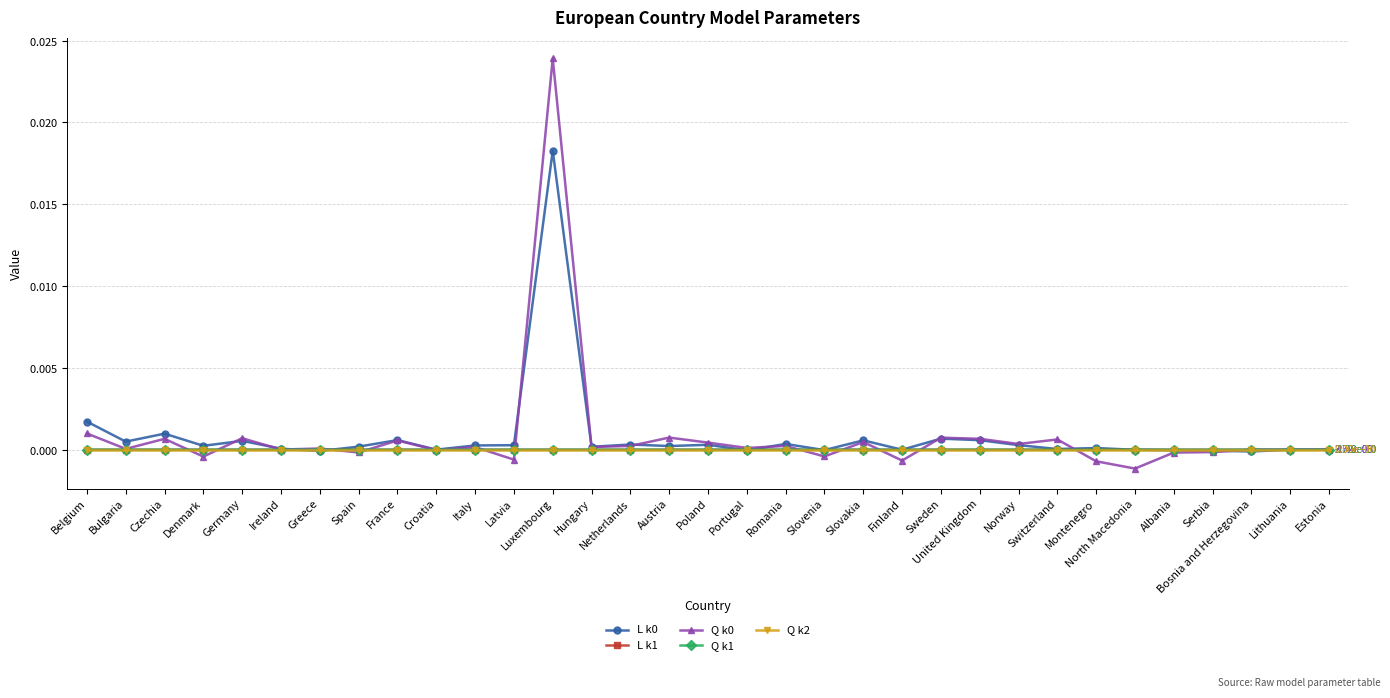

Which category has the lowest value in the Q k0 series?

North Macedonia